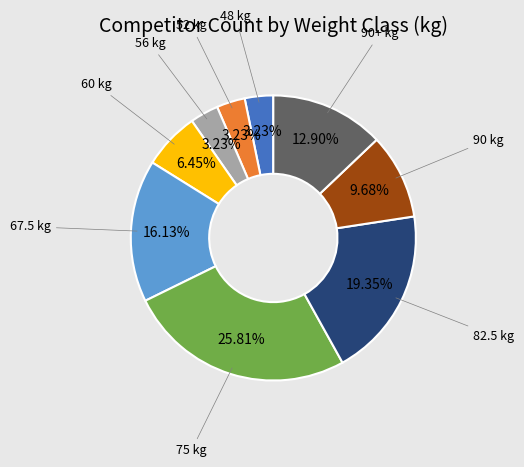

Is there a majority slice in this chart?

No